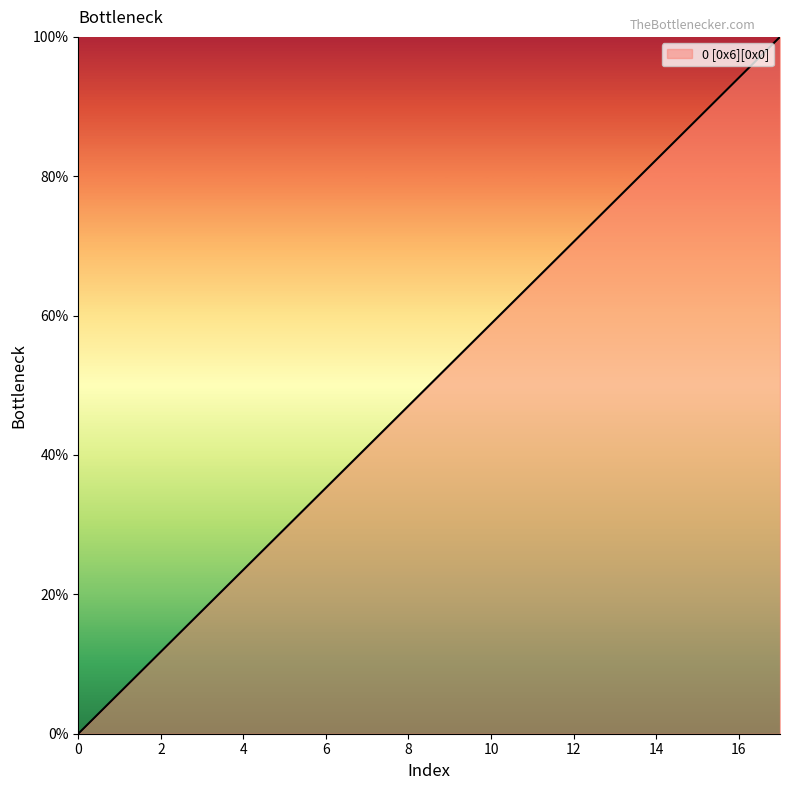

What is the greatest value displayed?

100.0